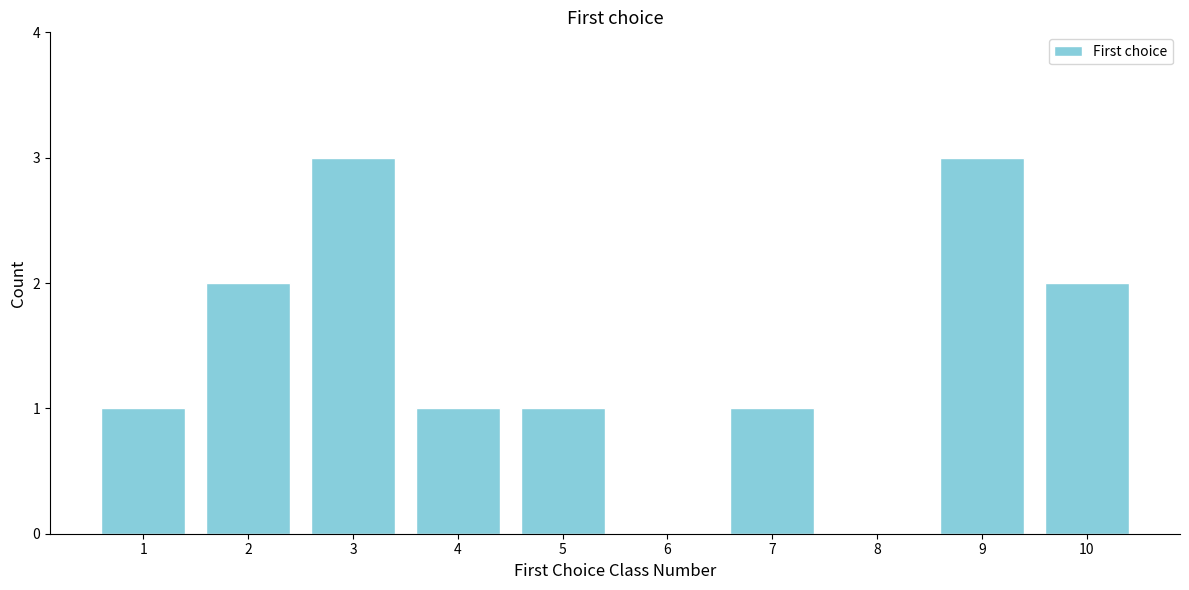

Reading left to right, transcribe all the data shown in this chart.

1=1	2=2	3=3	4=1	5=1	6=0	7=1	8=0	9=3	10=2